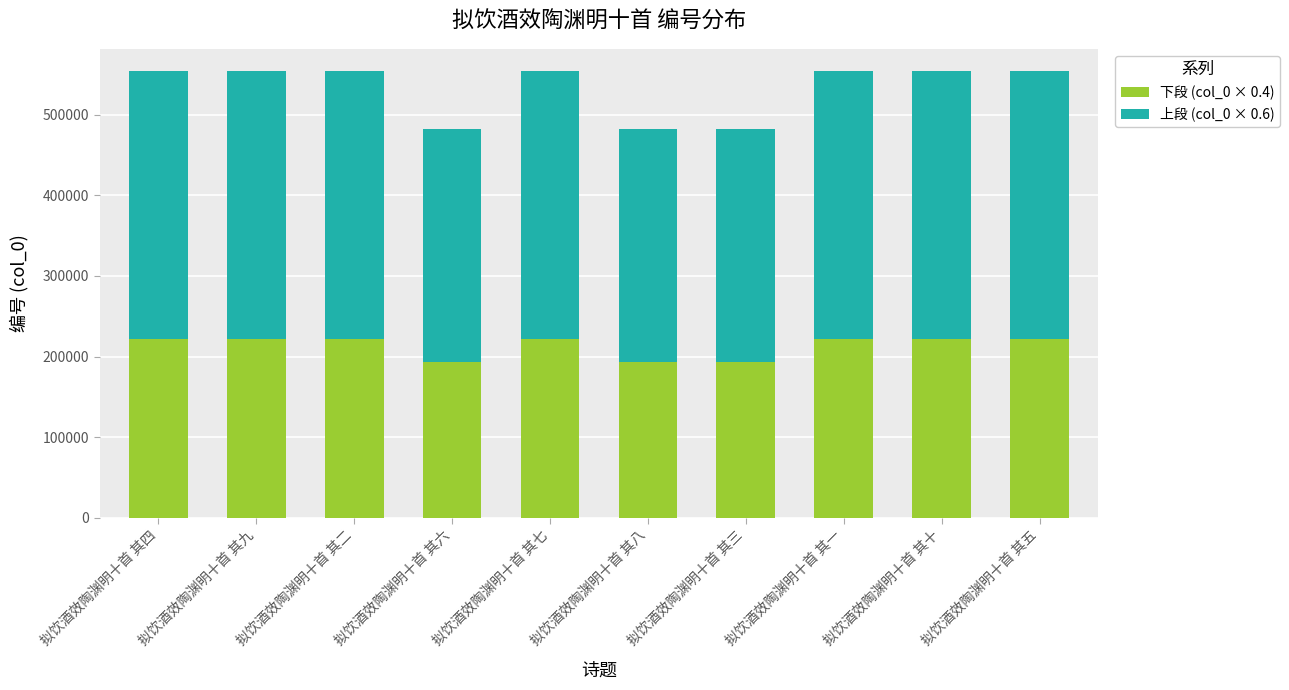

What is the average value of the 下段 (col_0 × 0.4) series?

213025.0